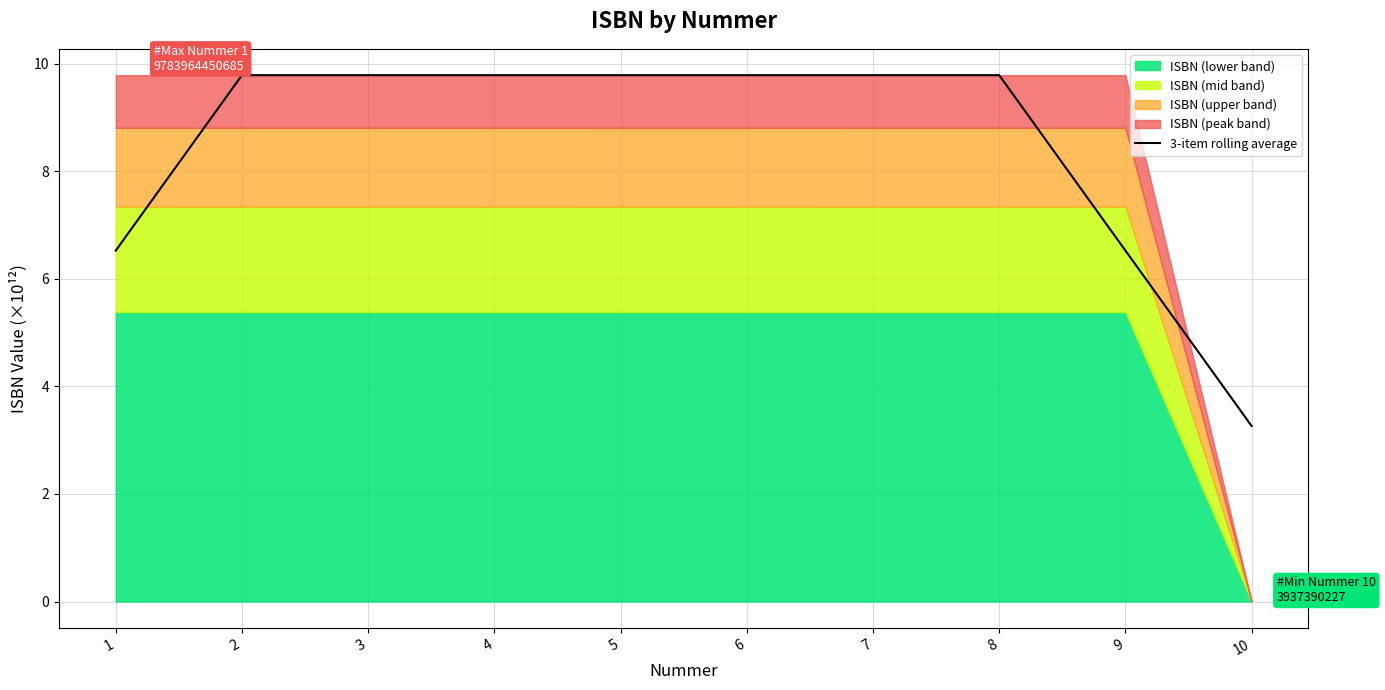

What is the value of the 7th point from the left?

9.8